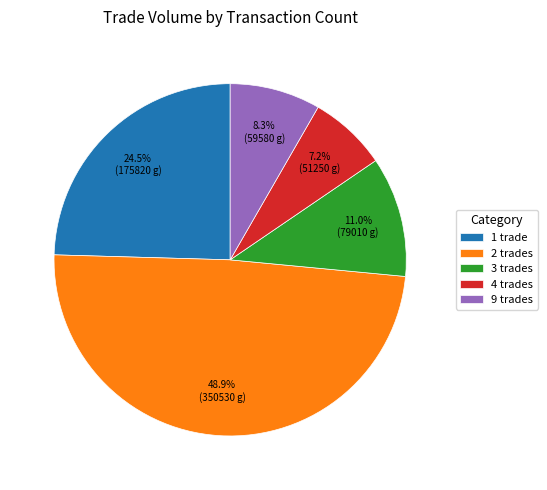

Which has a higher value, 9 trades or 1 trade?

1 trade